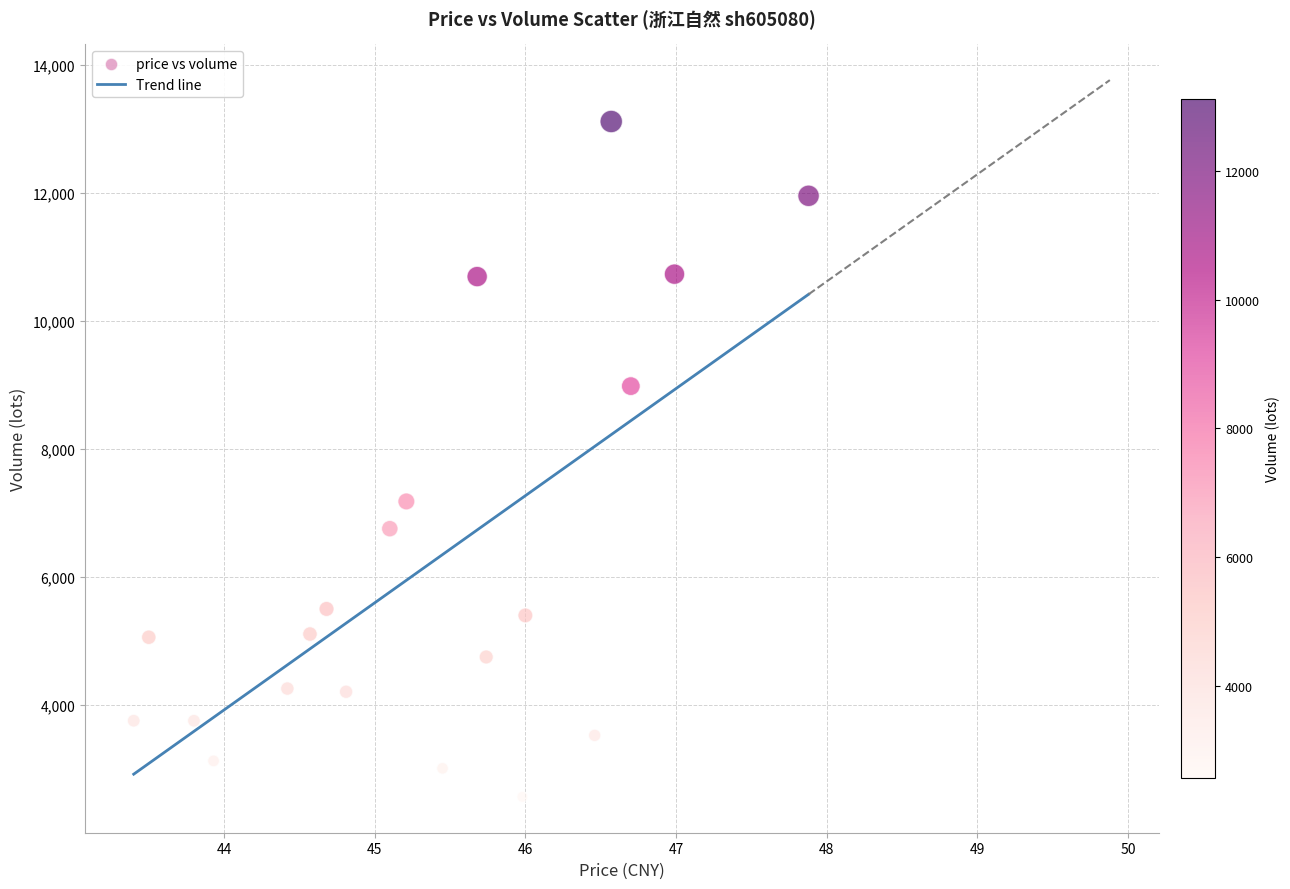

What Y value in the scatter plot is closest to 7841?

7182